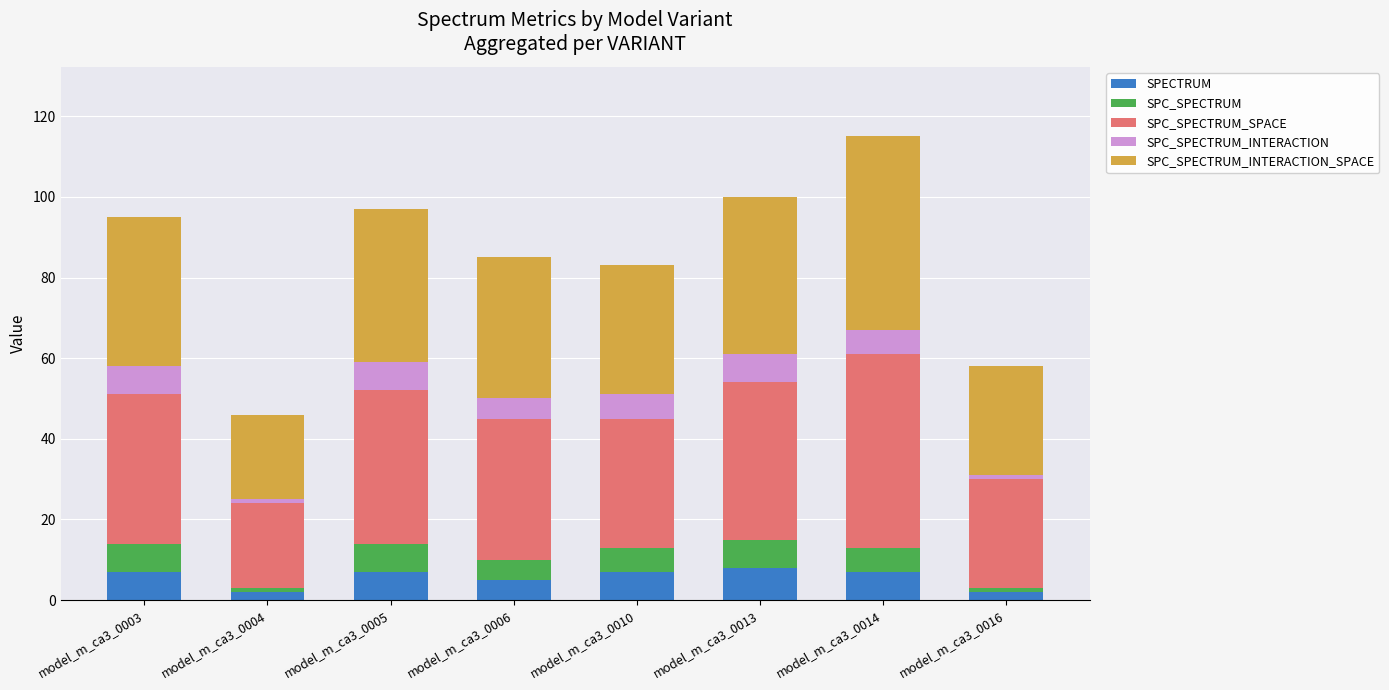

What is the highest value of the SPECTRUM series?

8